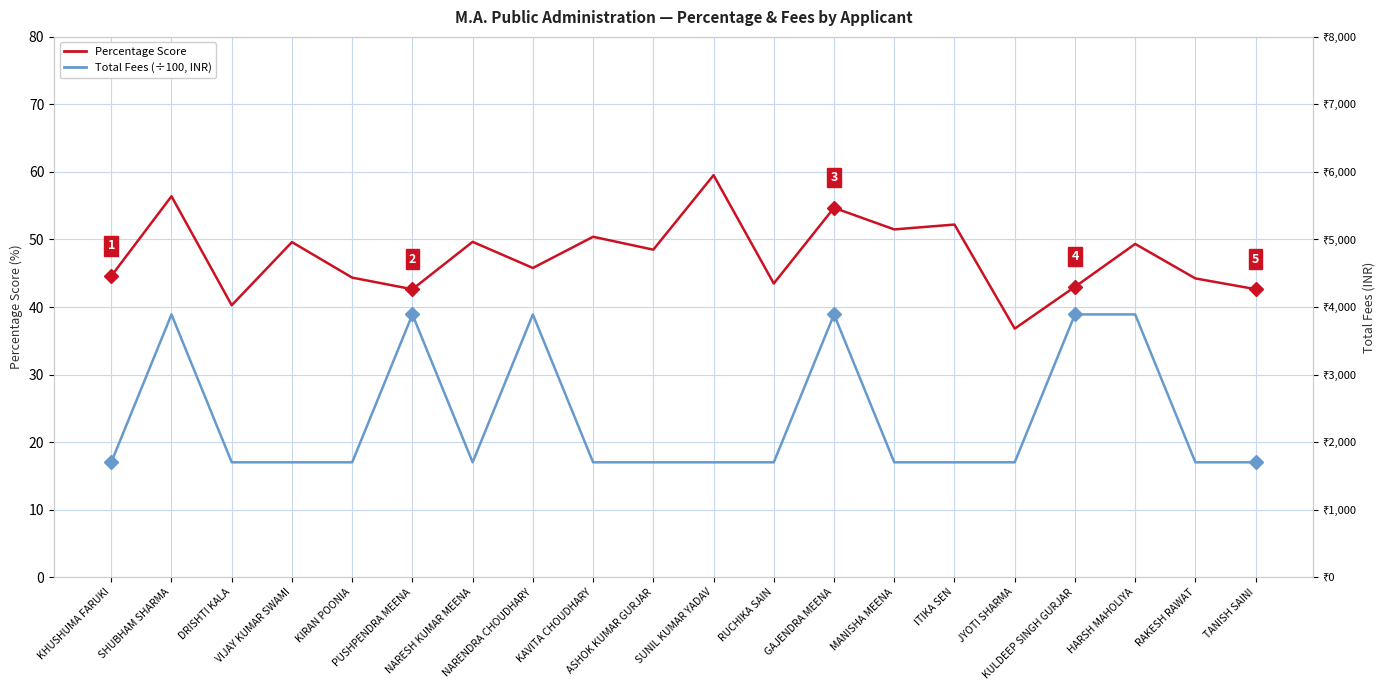

In Total Fees (÷100), how many points are higher than both neighbors (excluding endpoints)?

4